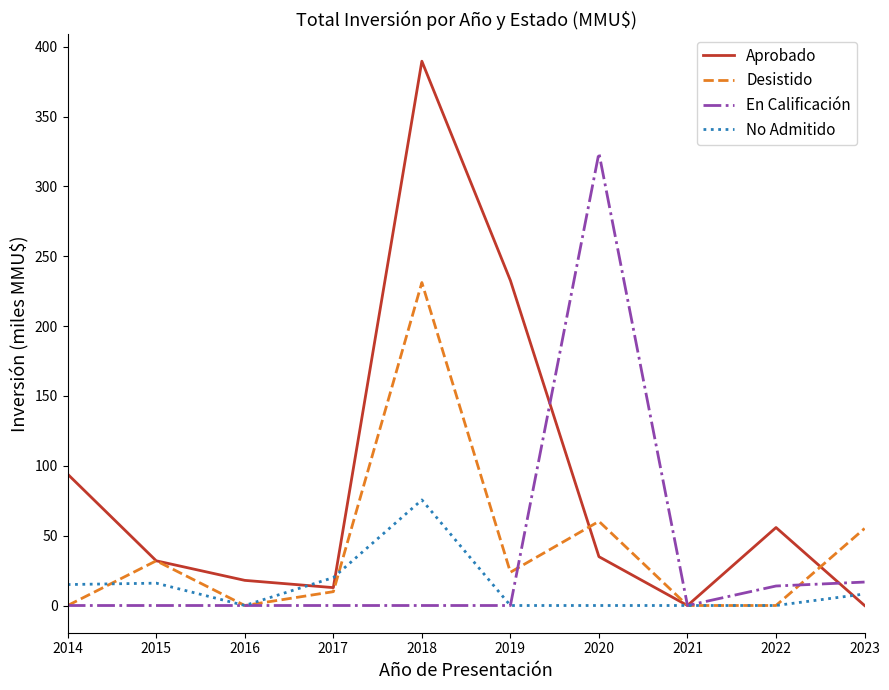

What is the spread (max minus min) of values at 2016?

18.0